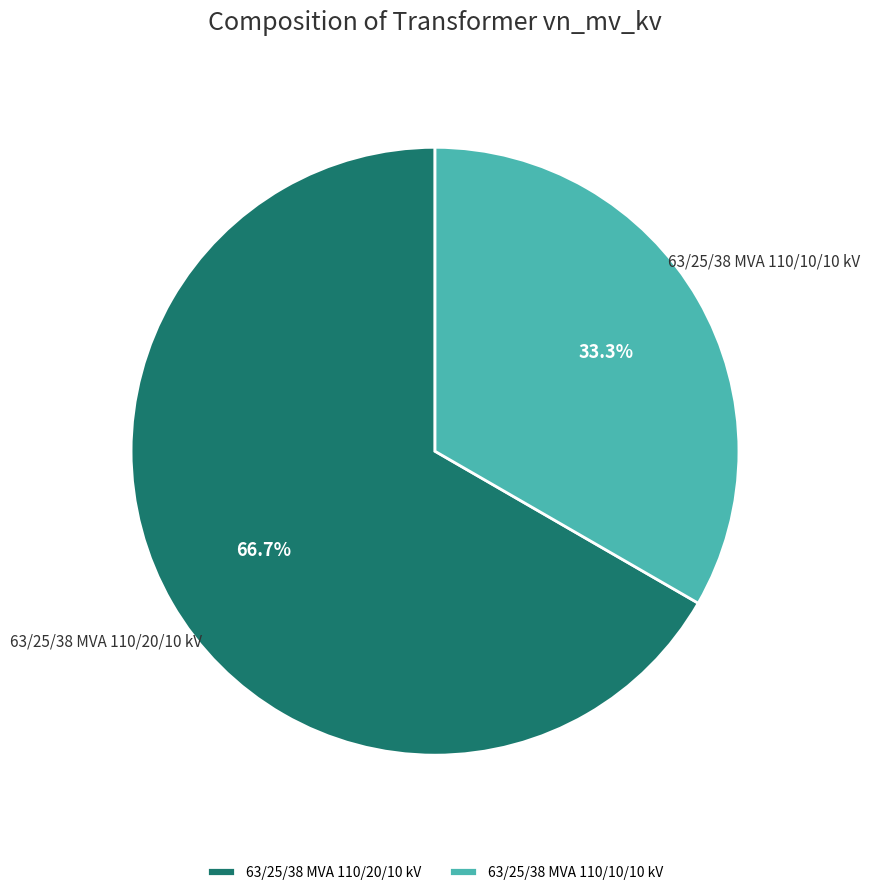

Rank the categories by value from highest to lowest.

63/25/38 MVA 110/20/10 kV, 63/25/38 MVA 110/10/10 kV